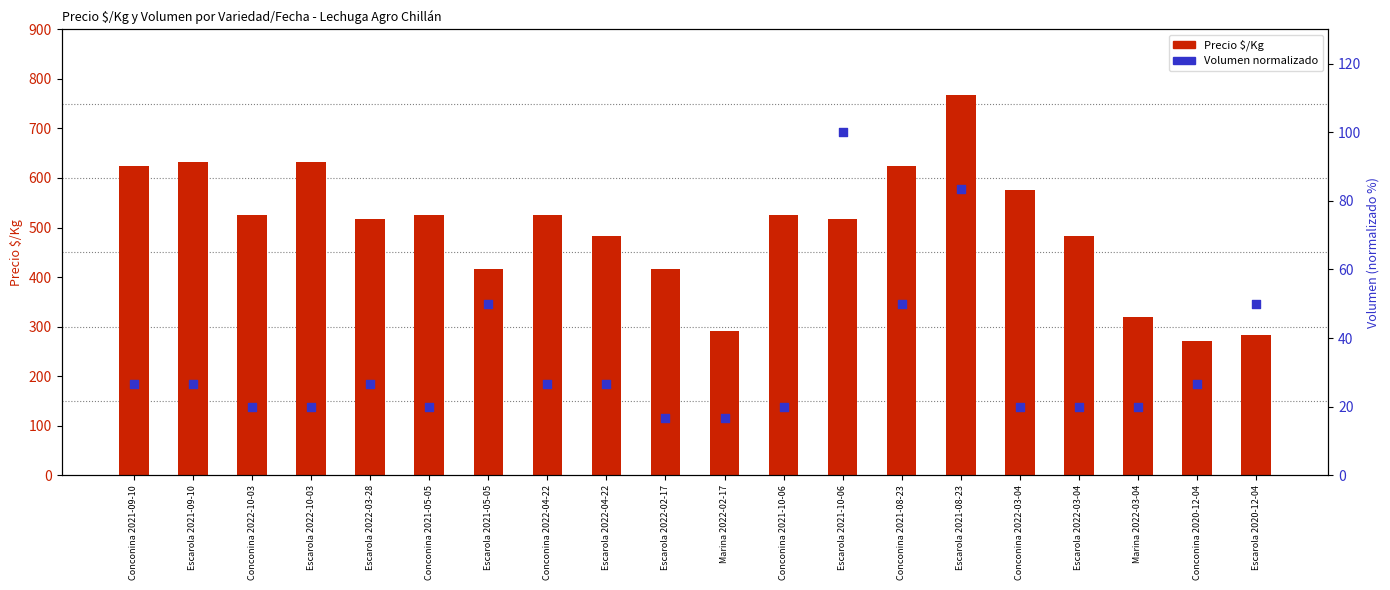

At which category is the sum across all series the highest?

Escarola 2021-08-23